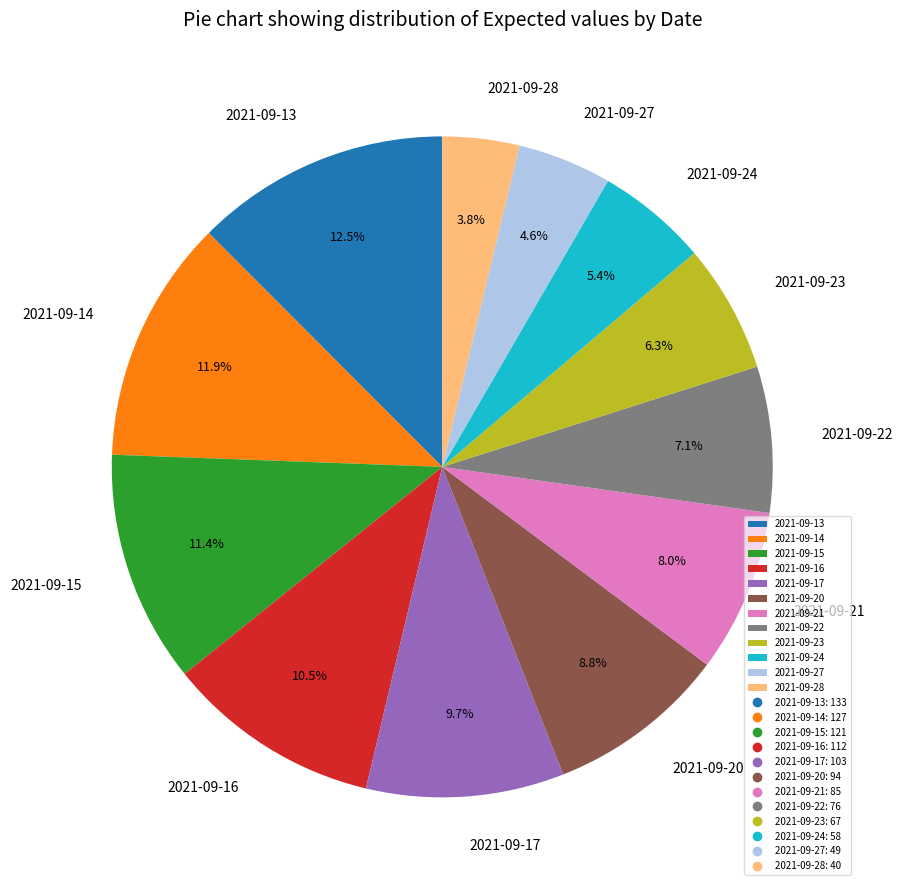

Which slice is the smallest?

2021-09-28